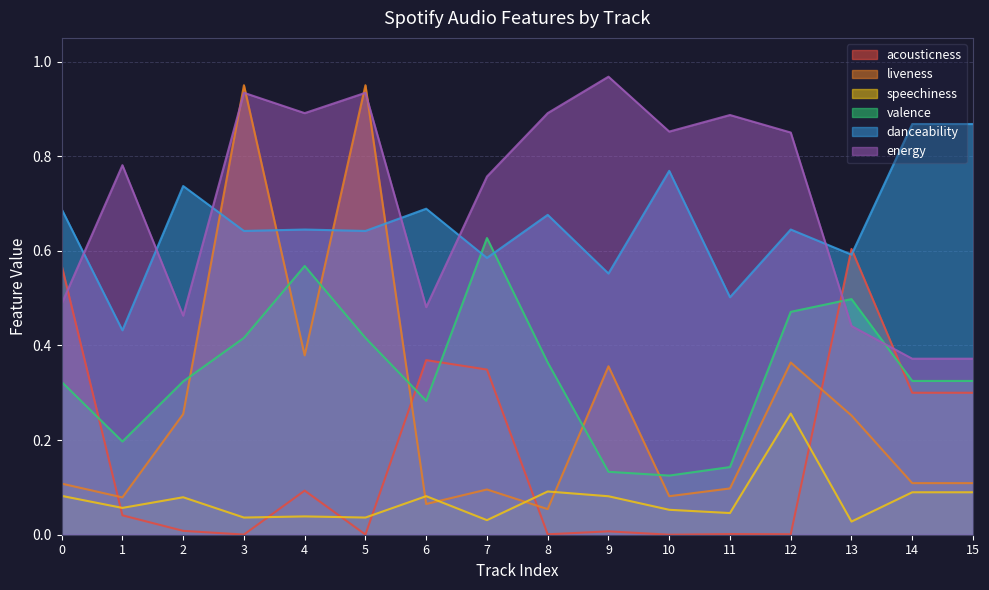

How many data points does each series have?

16